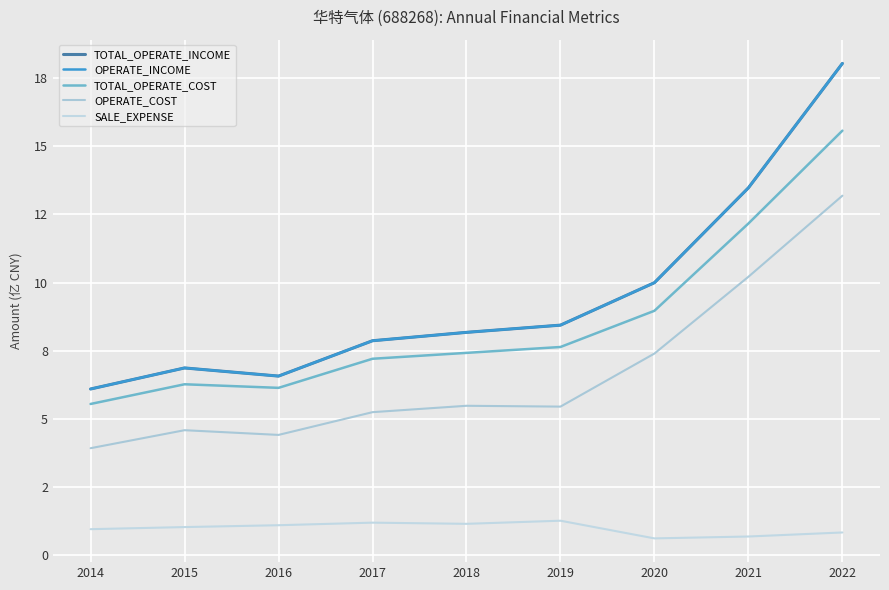

True or false: OPERATE_COST has more than 0 interior local peaks.

True